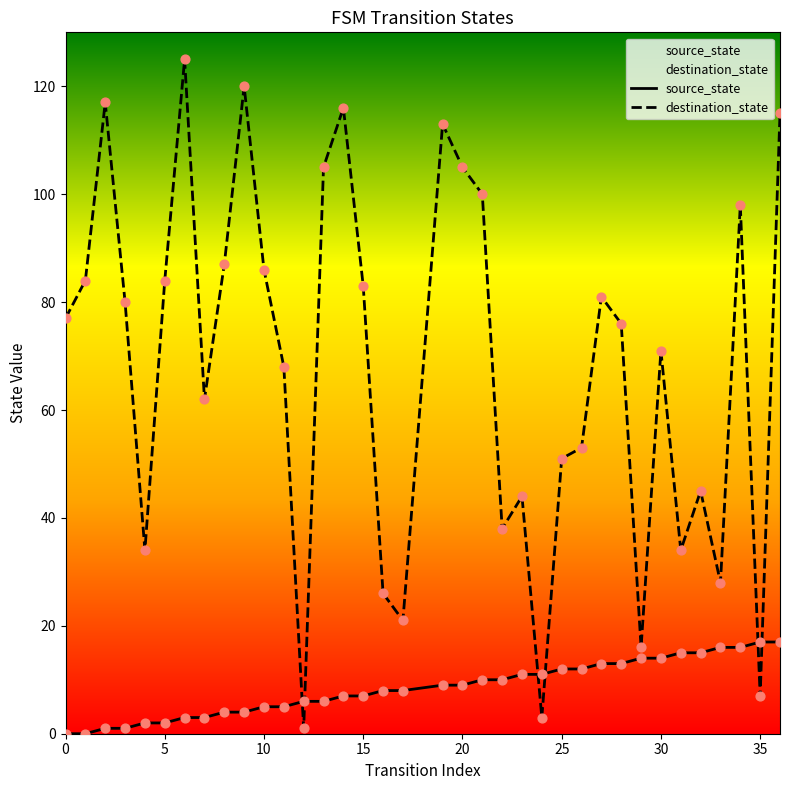

Which series contains the lowest Y value?

source_state